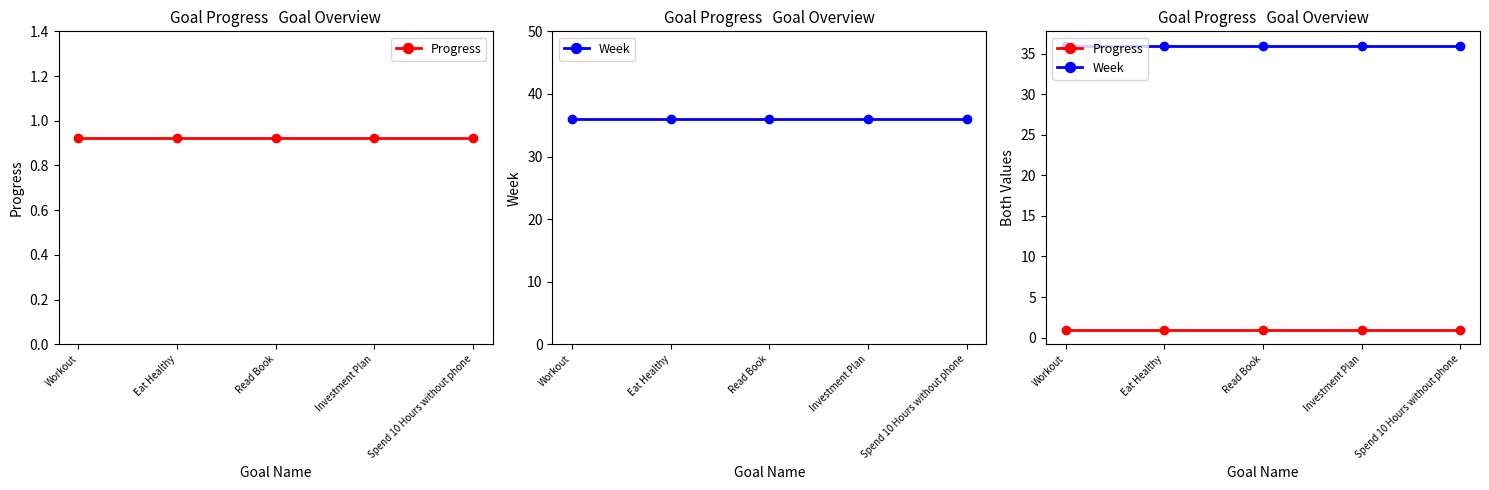

Is the value of Progress at Read Book greater than the value of Week at Eat Healthy?

No